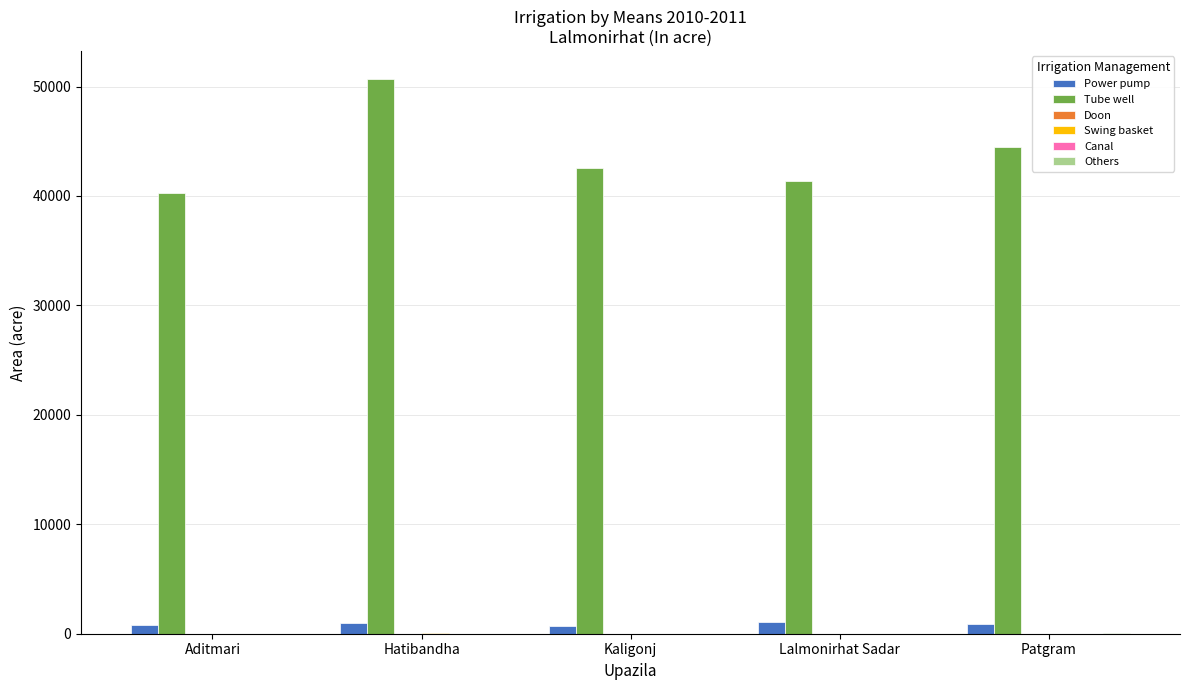

Is it true that Tube well equals 69341 at Patgram?

False